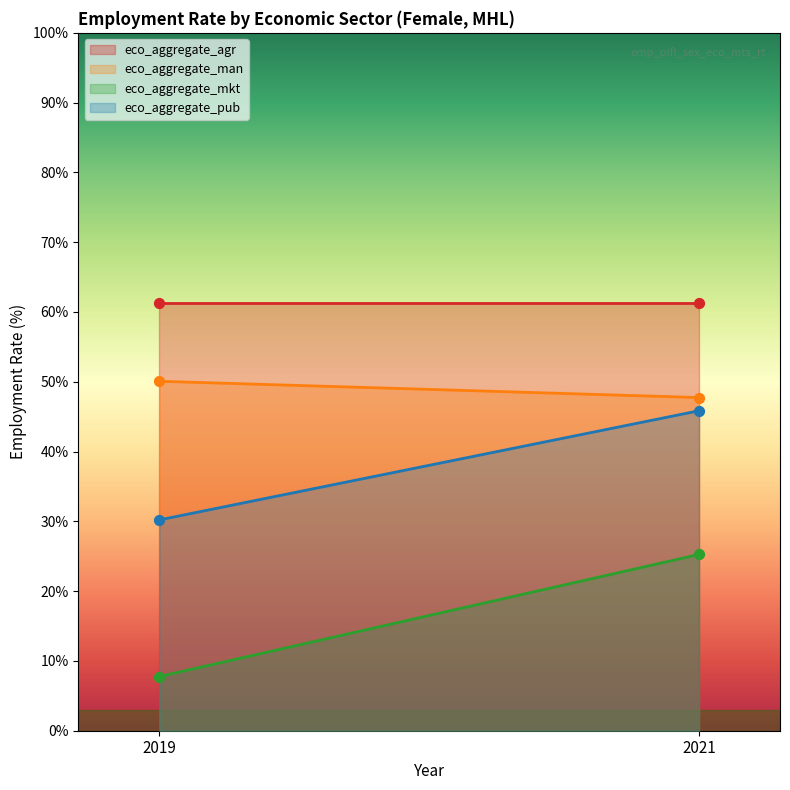

At how many categories does at least one series exceed 35?

2